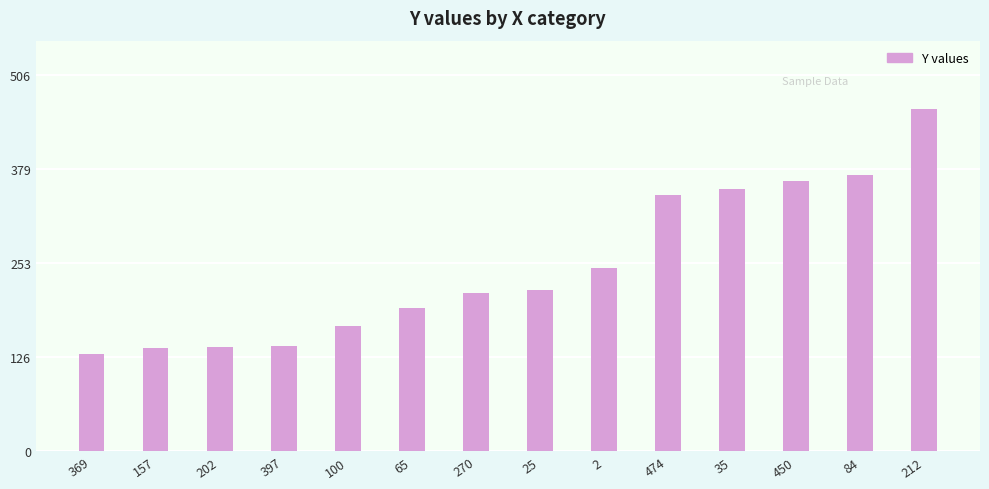

What is the change in value from 270 to 35?

+139